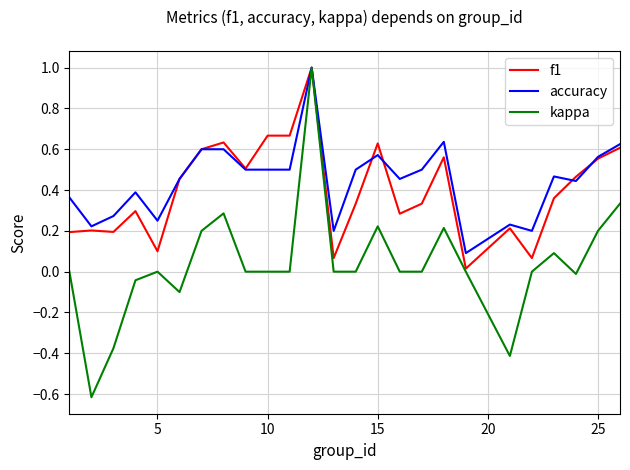

Which series has the largest range (max minus min)?

kappa